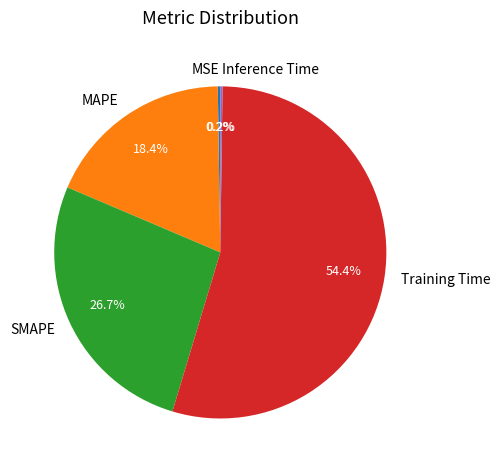

Which category has the biggest portion of the pie?

Training Time